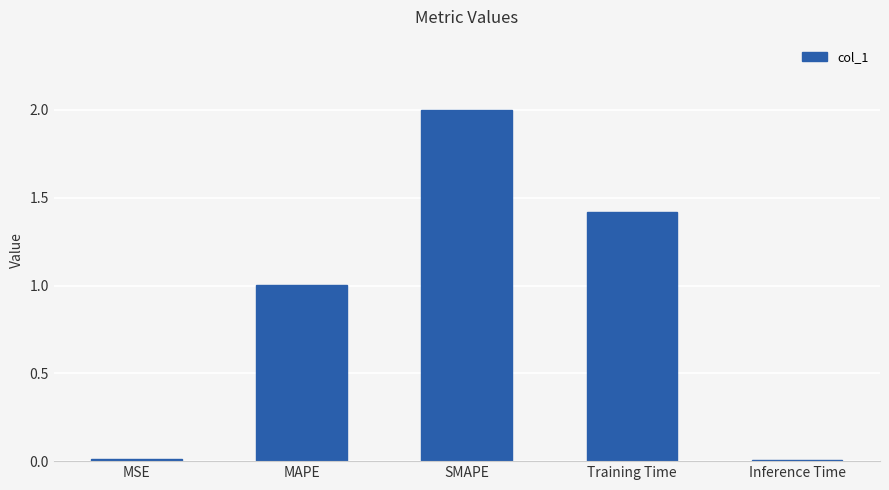

What is the average value?

0.9